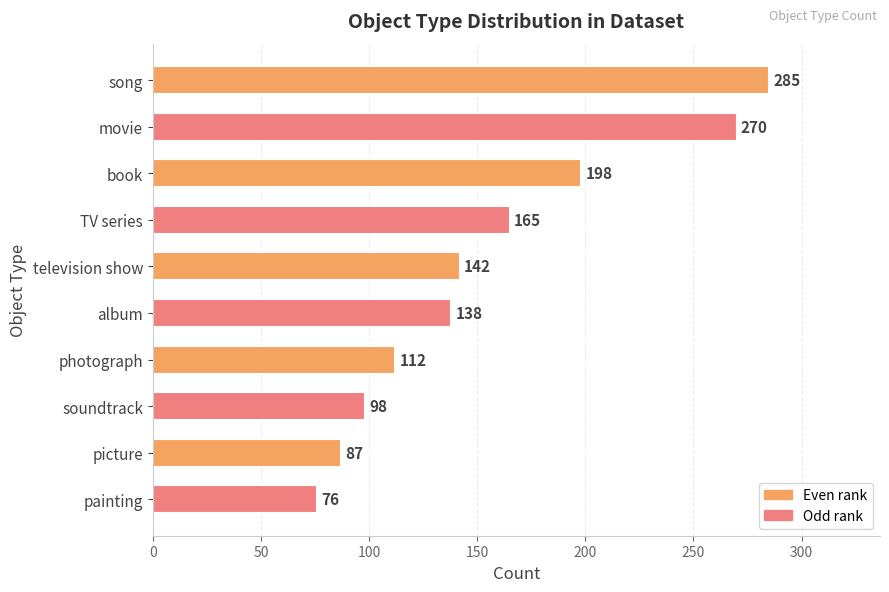

What position from the bottom is soundtrack?

3